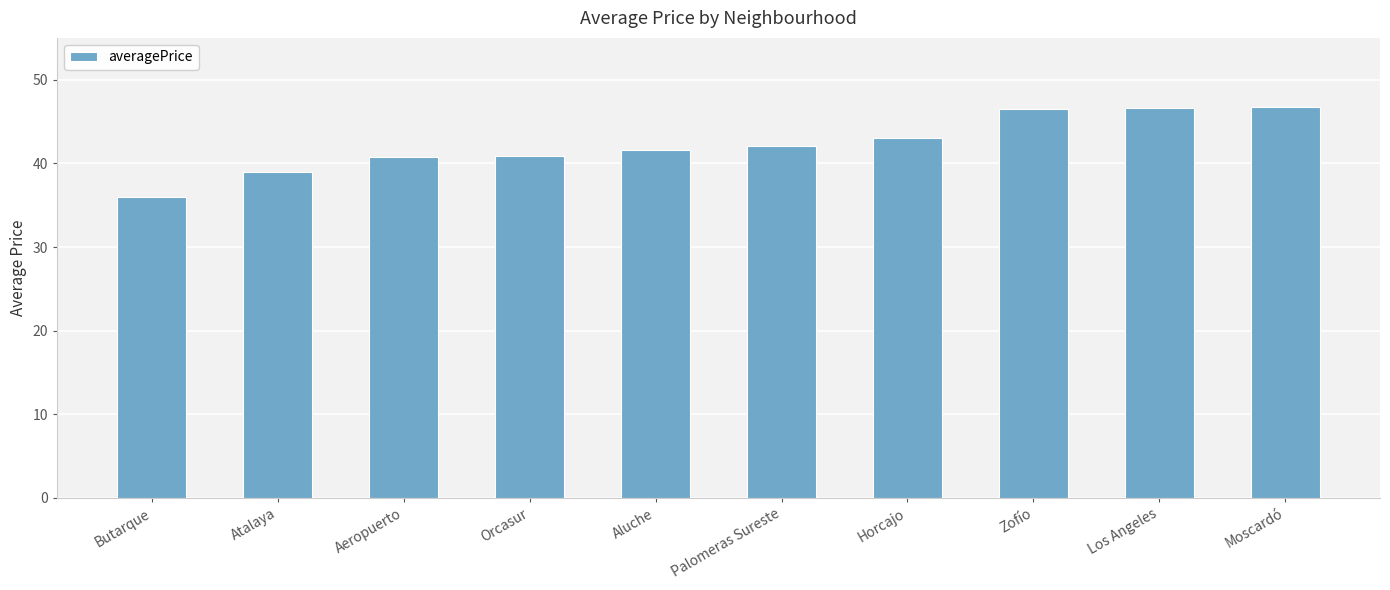

What is the minimum value shown in the chart?

35.9